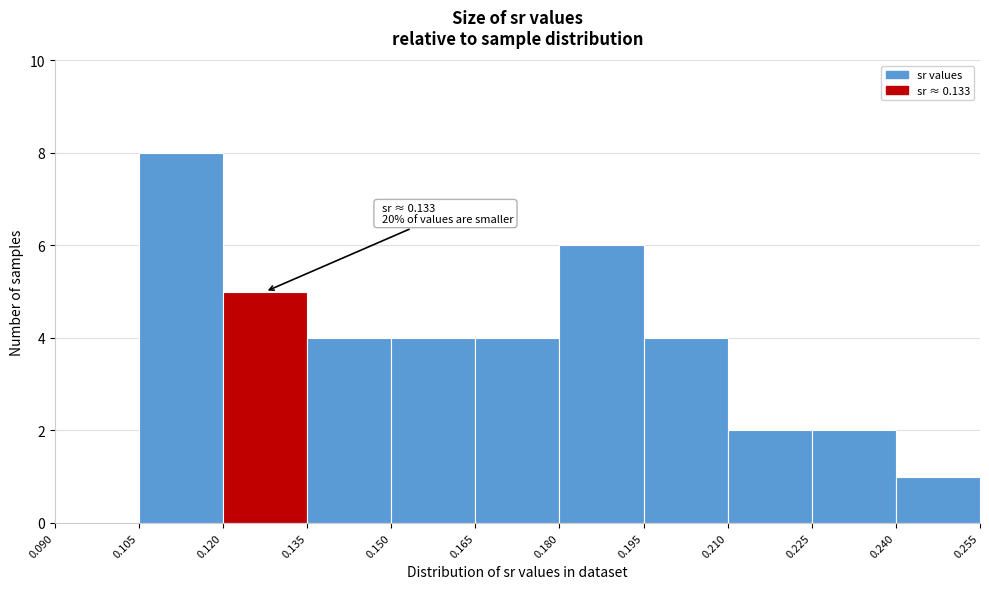

Which range on the x-axis has the tallest bar?

0.105 to 0.120